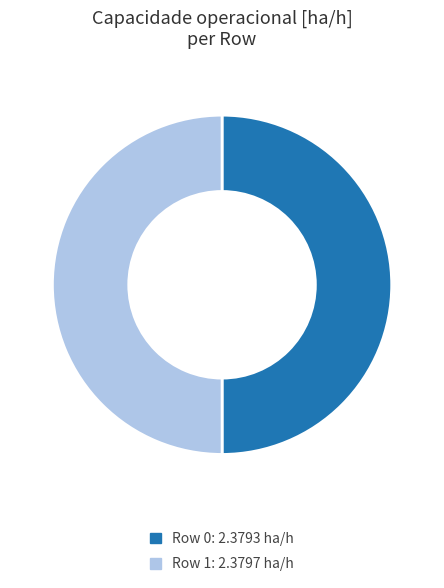

Combined, do Row 0 and Row 1 account for over 50%?

Yes